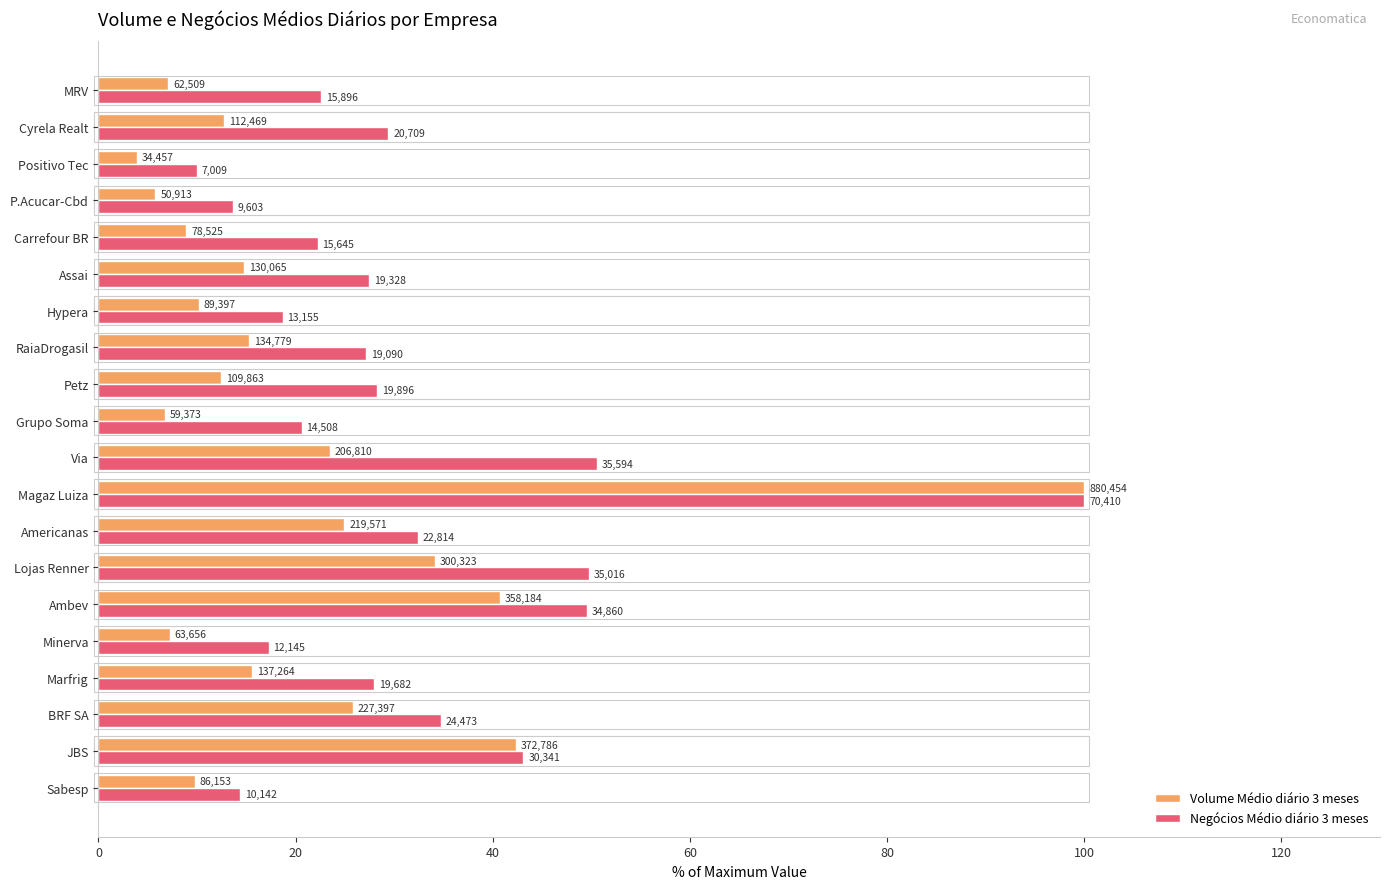

What are all the series names shown in the legend?

Volume Médio diário 3 meses, Negócios Médio diário 3 meses